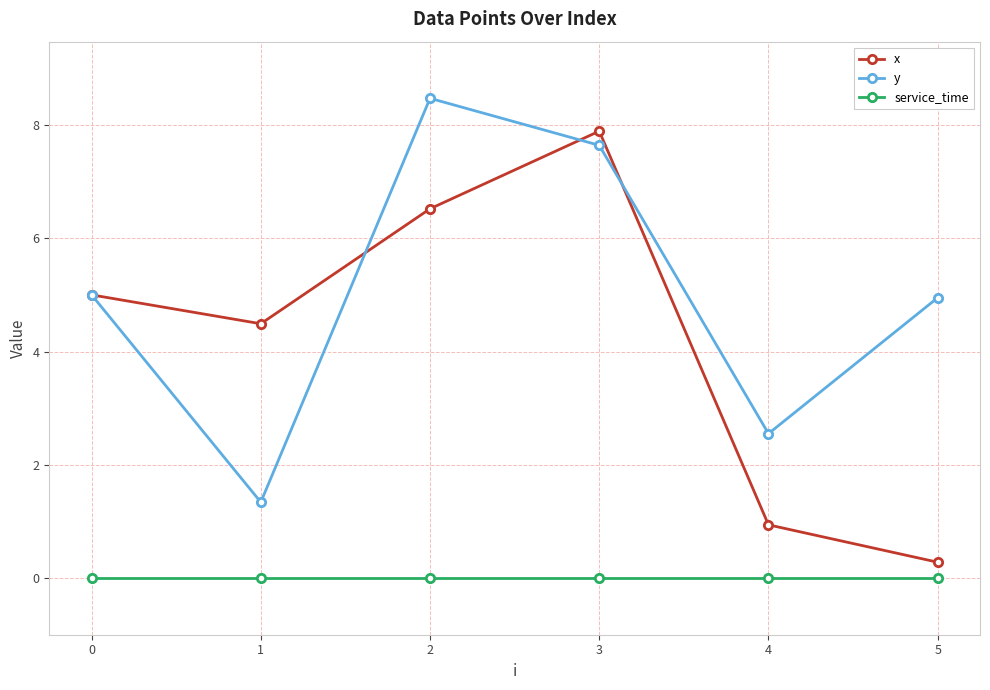

Rank the series by their average value, from highest to lowest.

y, x, service_time